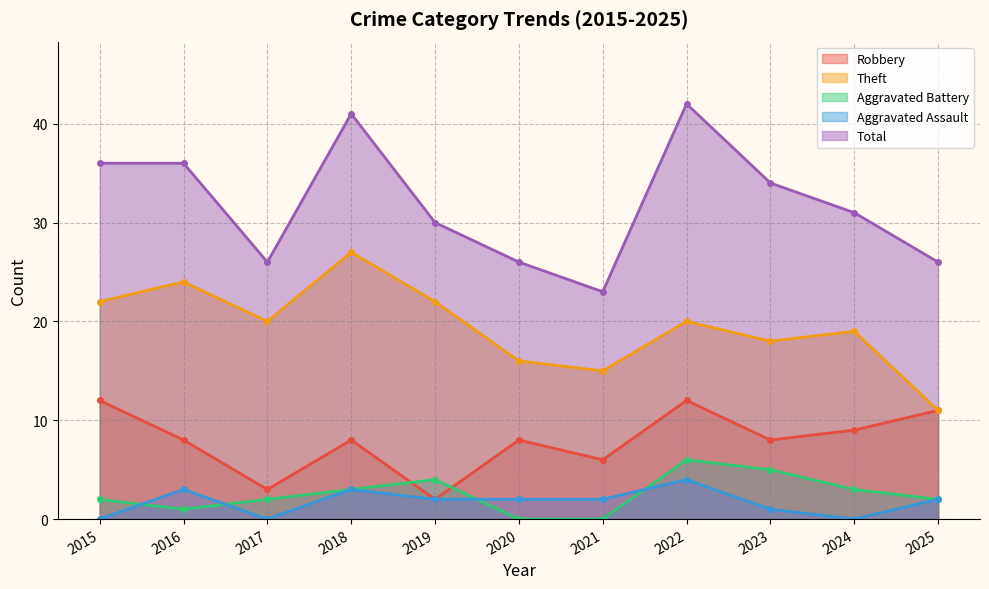

What is the difference between the highest and lowest values at 2022?

38